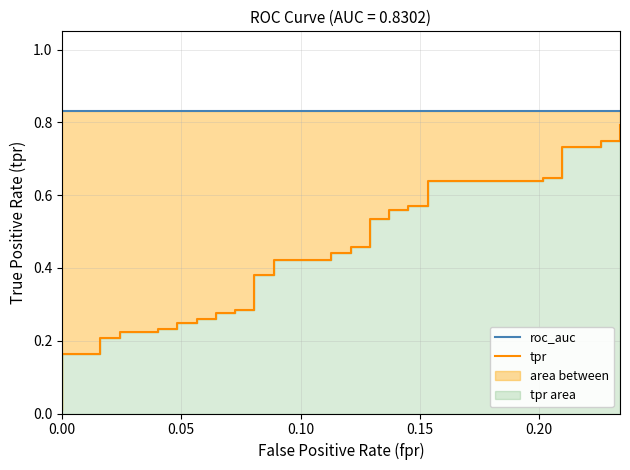

List the series in order of their overall mean, lowest first.

tpr, roc_auc